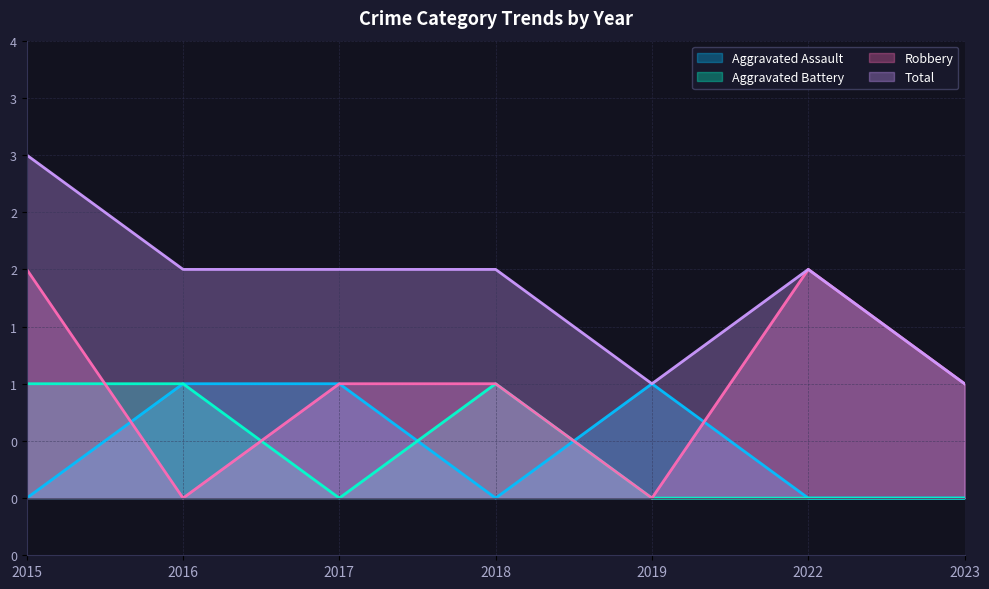

Between 2016 and 2022, which is larger?

2016